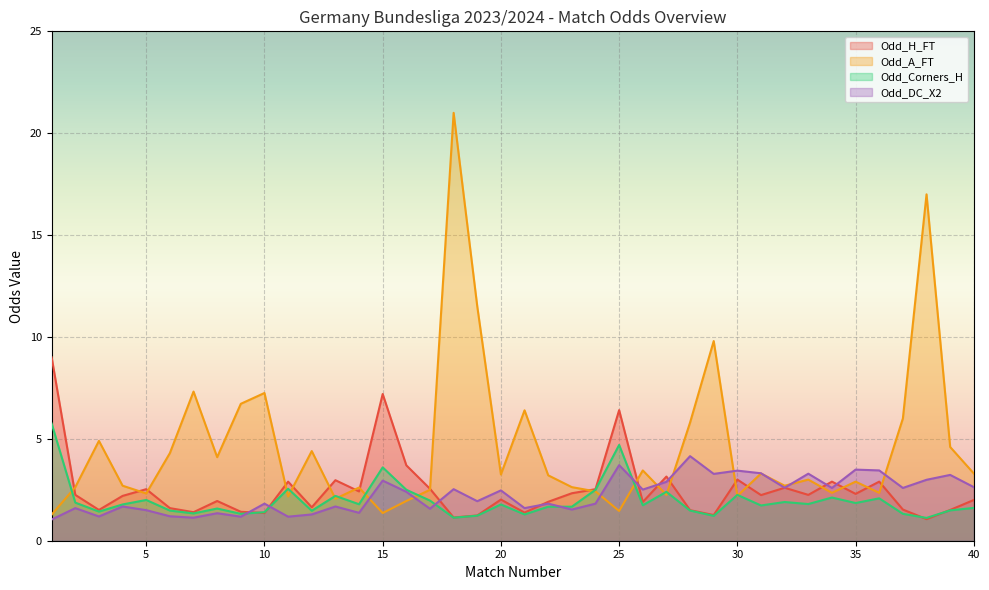

How many data points in Odd_H_FT are above 2?

22